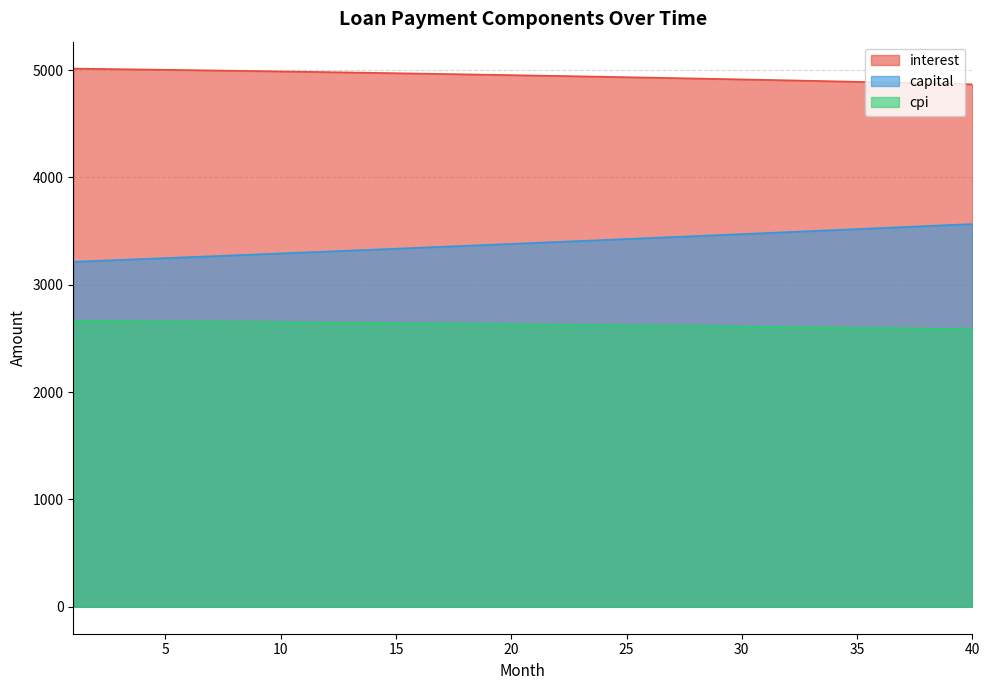

Does the chart have visible grid lines?

Yes